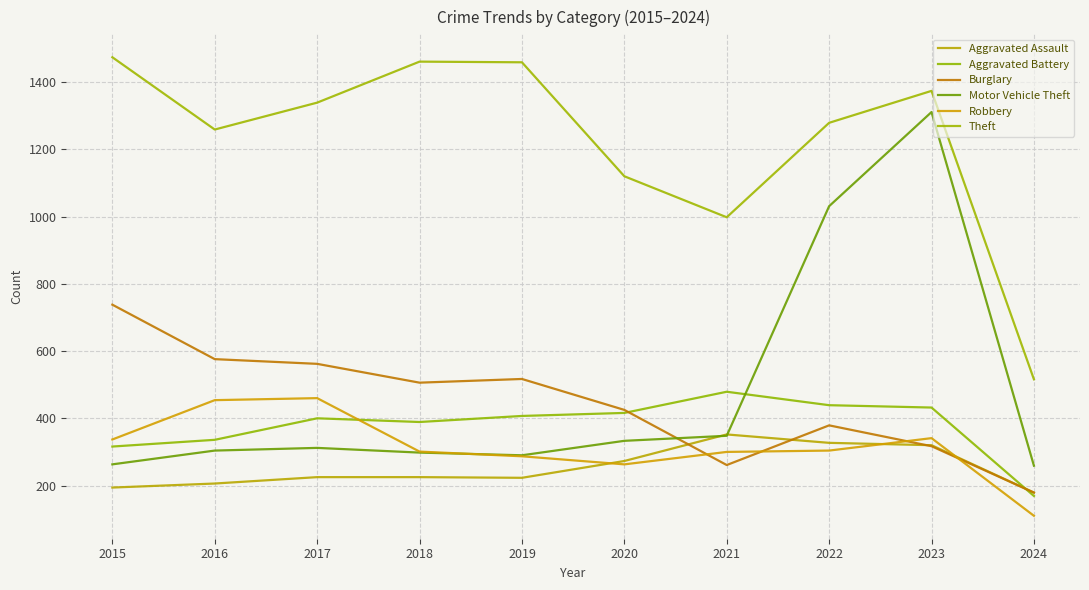

Does the chart display data point markers on the line(s)?

No